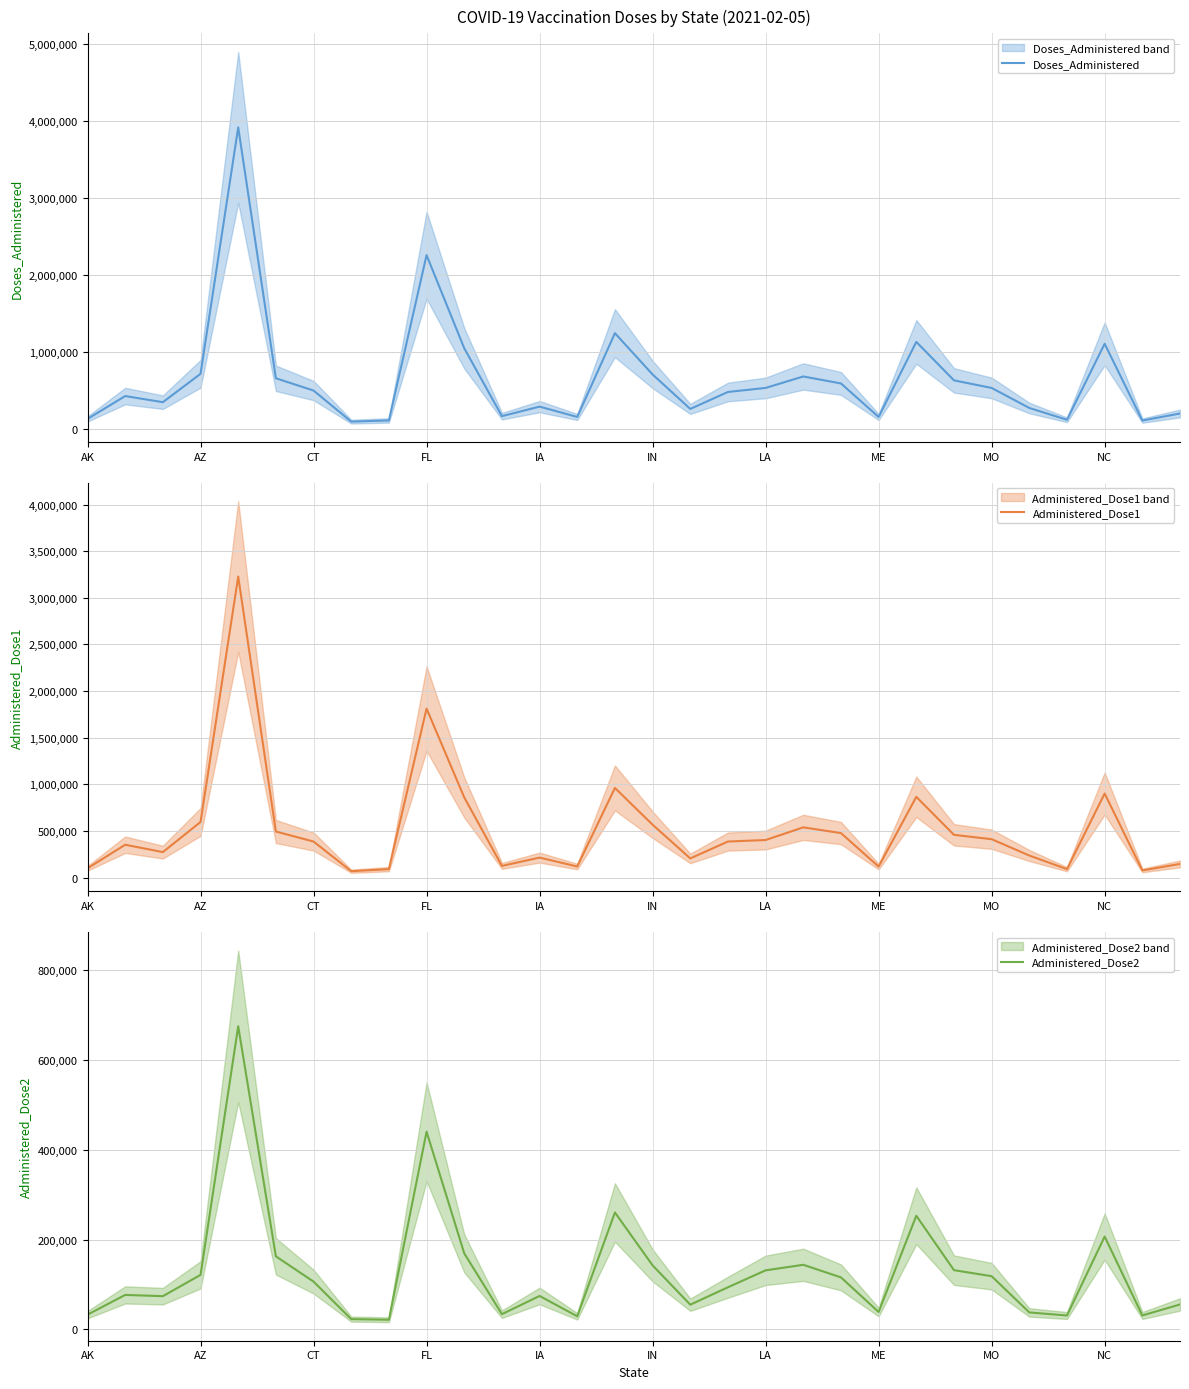

What is the lowest value of the Administered_Dose2 series?

21264